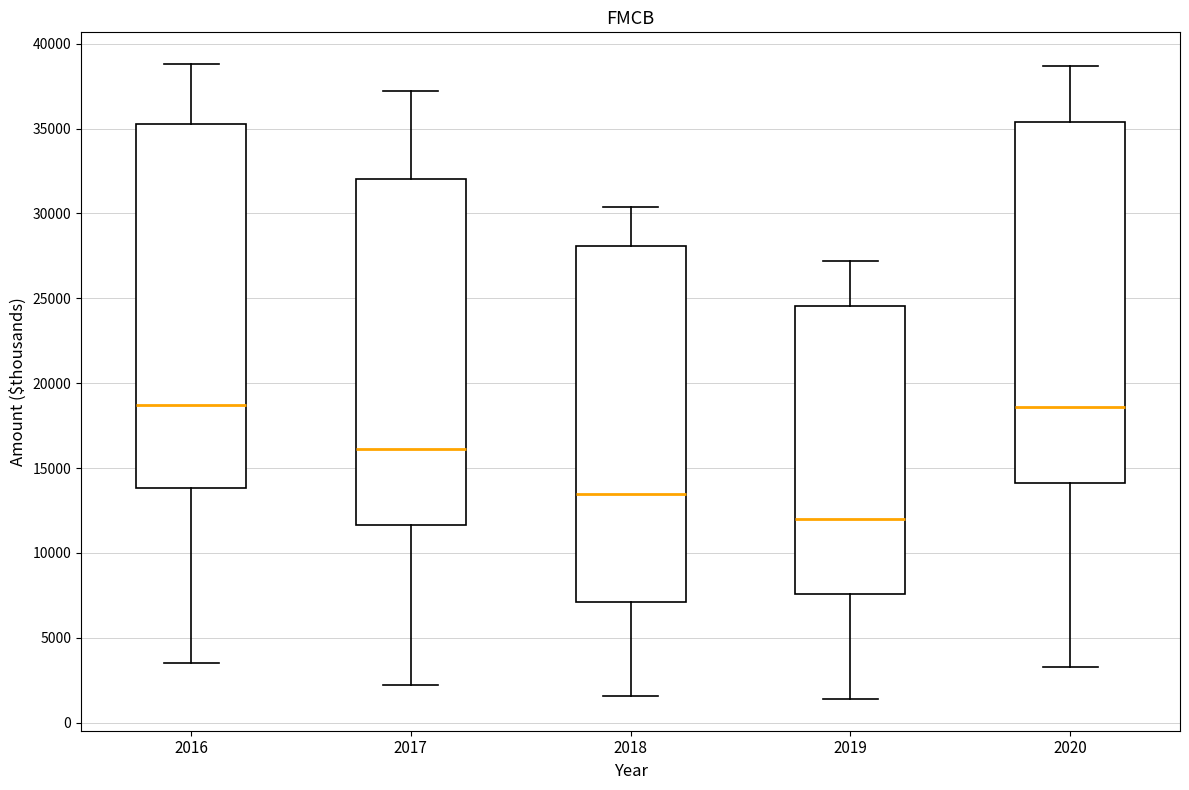

Where does the lower whisker of the box at x = 2016 end on the y-axis? The values are not printed on the chart, so give them approximately, as read against the axis.

3500